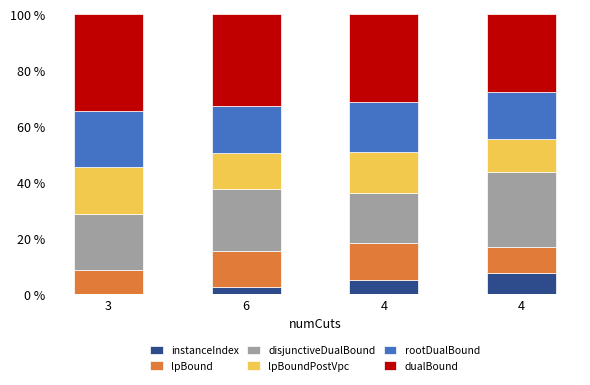

Which series changed the most between 4 and 4?

disjunctiveDualBound